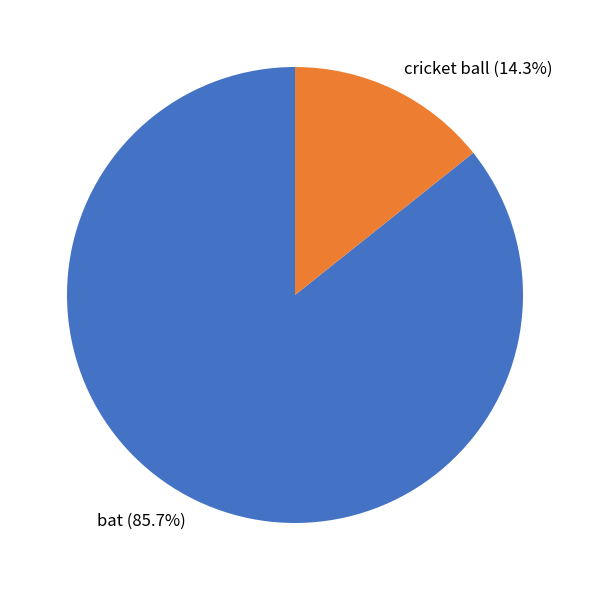

To the nearest percent, what is the difference between the cricket ball and bat slice percentages?

71%